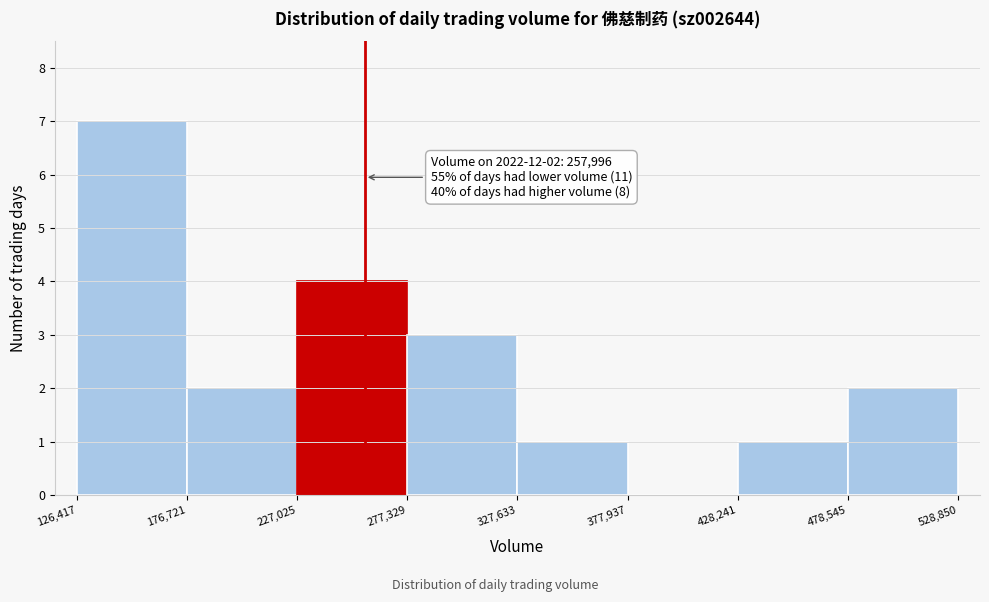

Over which range of the x-axis is the bar tallest?

126,417 to 176,721